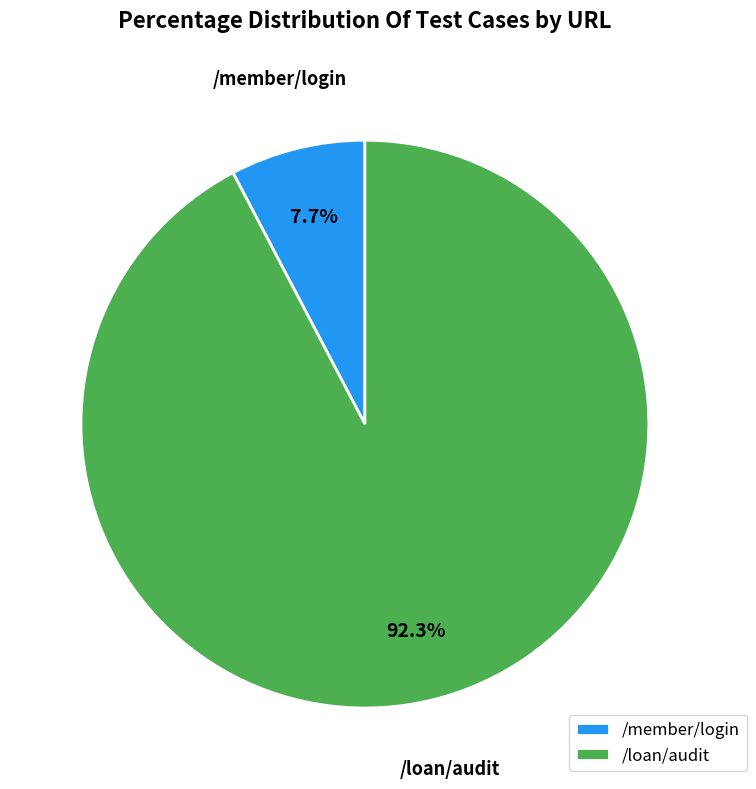

Rank the categories by value from lowest to highest.

/member/login, /loan/audit